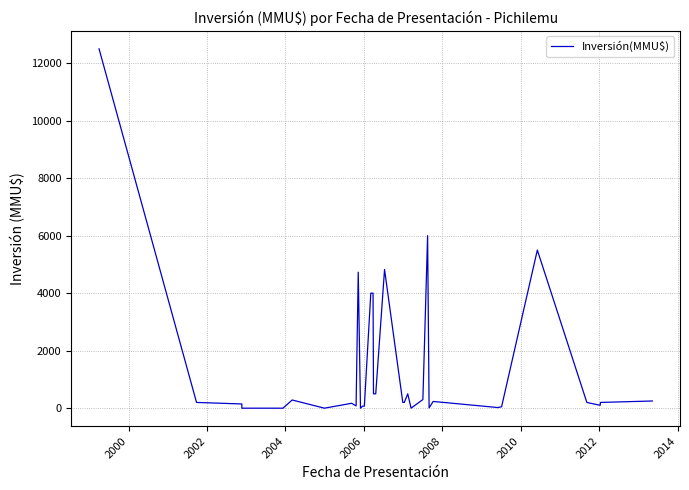

Reading left to right, transcribe all the data shown in this chart.

12500	200	147	0	0	285	0	170	80	4730	0	72	72	4000	4000	500	500	4824	200	200	500	1	300	6000	10	234	22	50	5500	200	100	200	250